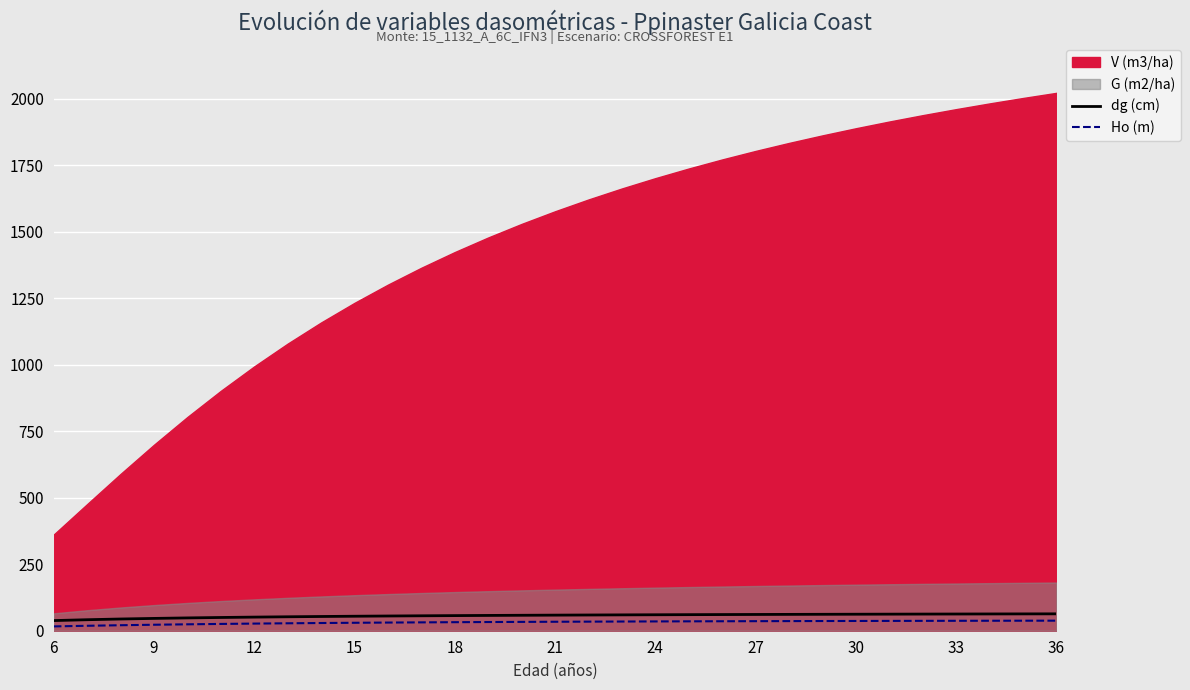

True or false: Ho (m) and dg (cm) cross at least once.

False